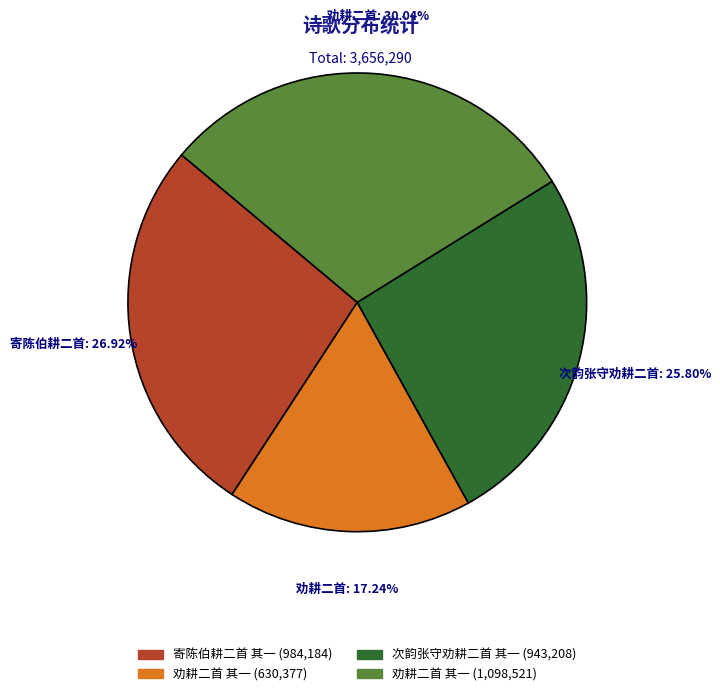

Is there a majority slice in this chart?

No